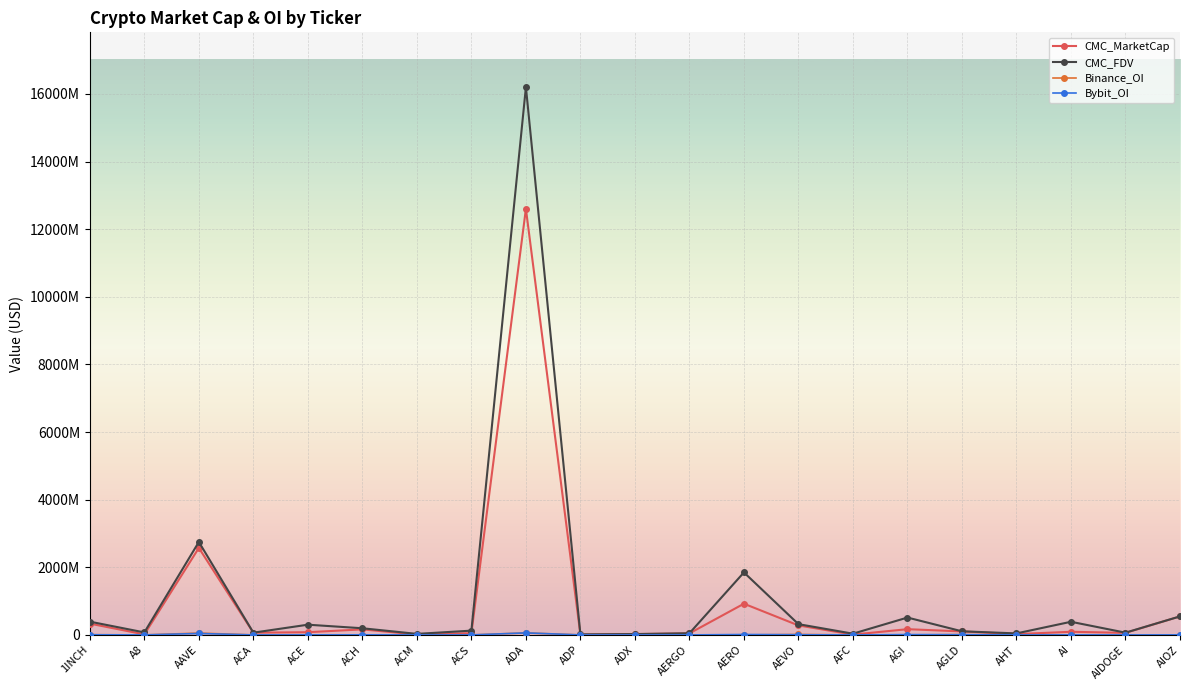

True or false: Binance_OI and CMC_MarketCap cross at least once.

False